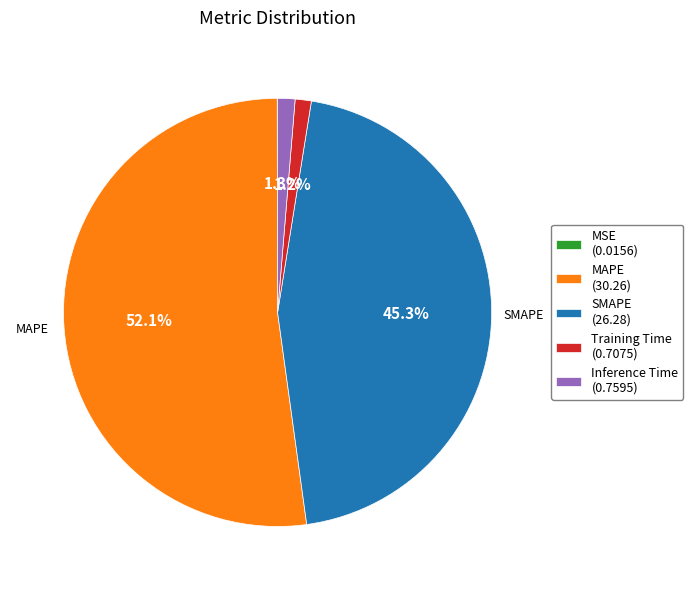

Is there a majority slice in this chart?

Yes